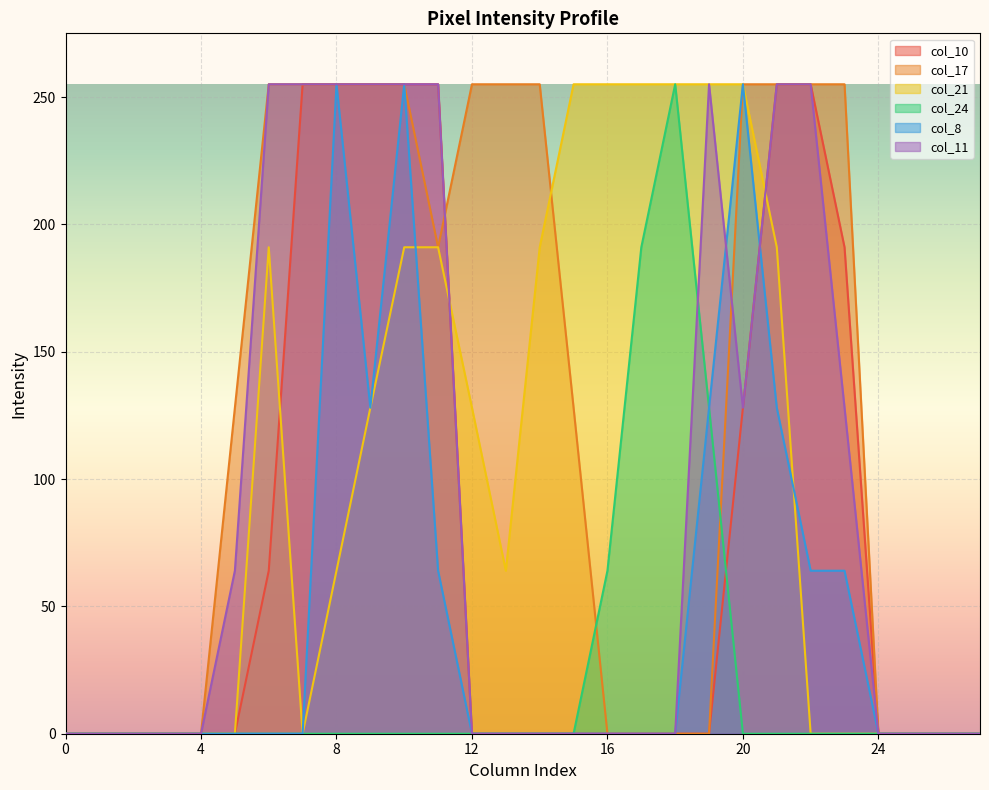

Is it true that col_8 equals 92 at 13?

False